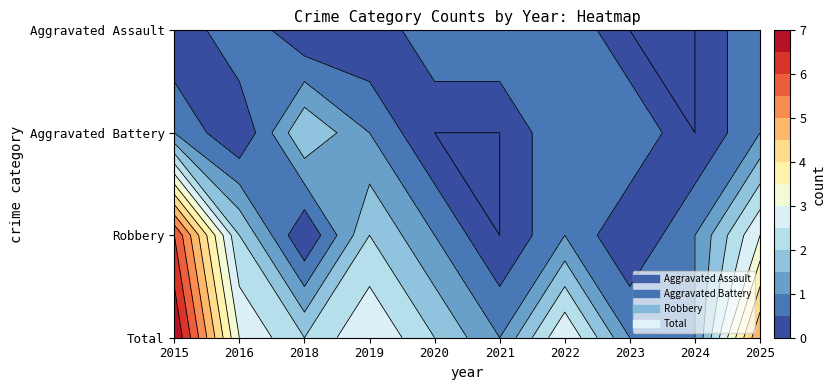

True or false: Total has a value of 5 at 2025.

True